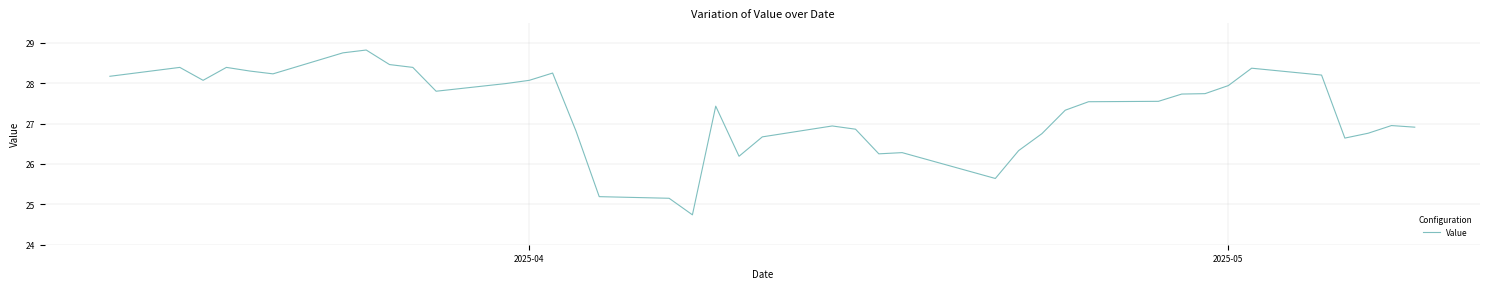

What is the difference between the maximum and minimum values?

4.1